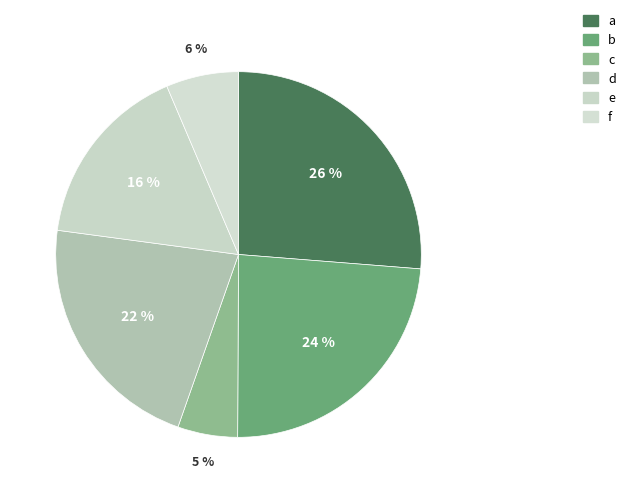

Which slice is the largest?

a